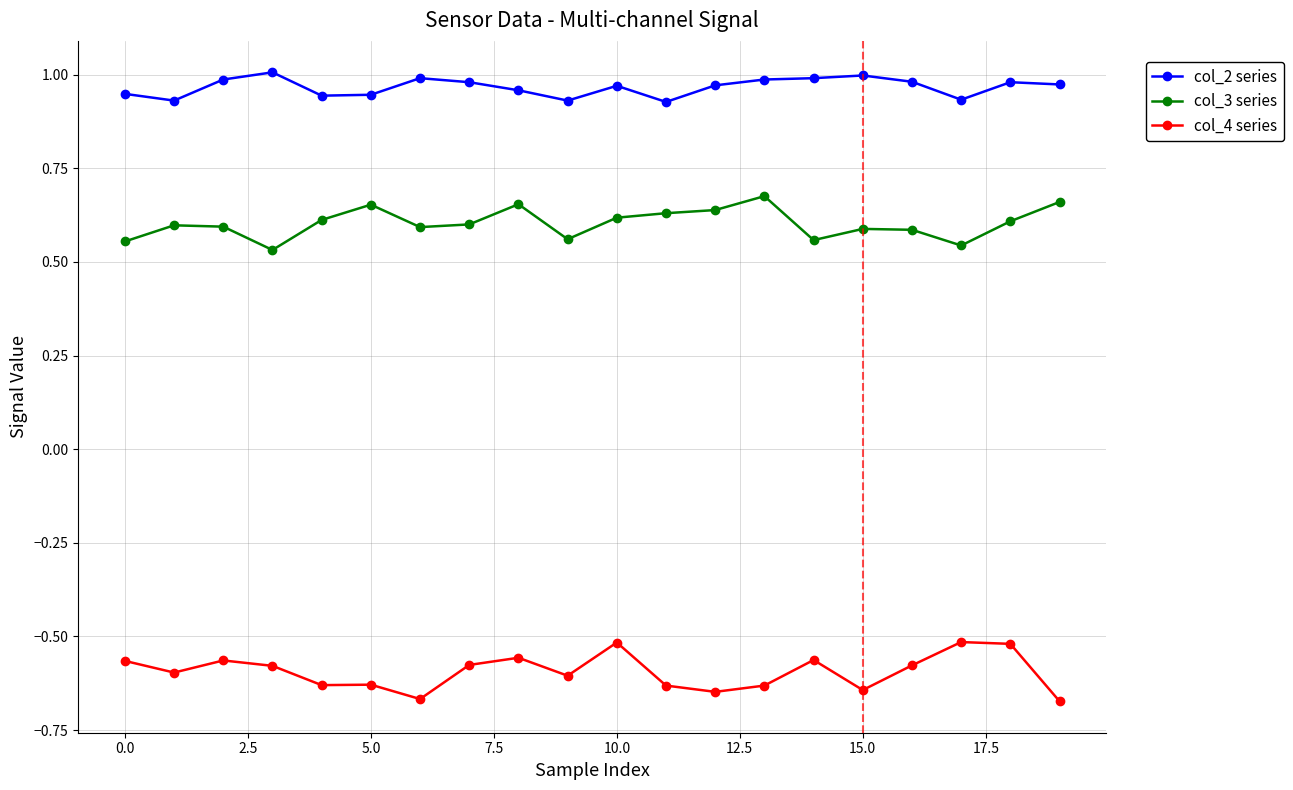

Rank the series by their average value, from highest to lowest.

col_2 series, col_3 series, col_4 series